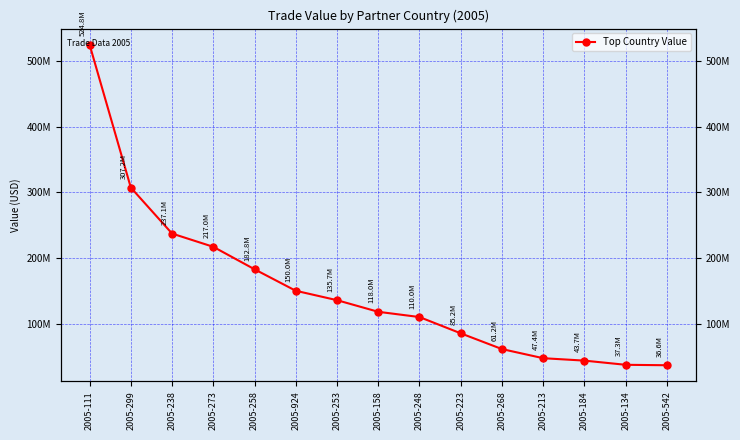

Reading left to right, what are all the values shown in this chart?

524831945.5	307160805.3	237147068.5	216960103.5	182778345.3	150026278.4	135713084.4	118014499.8	110016246.1	85249521.0	61249346.3	47357230.2	43681927.1	37302678.2	36630466.6